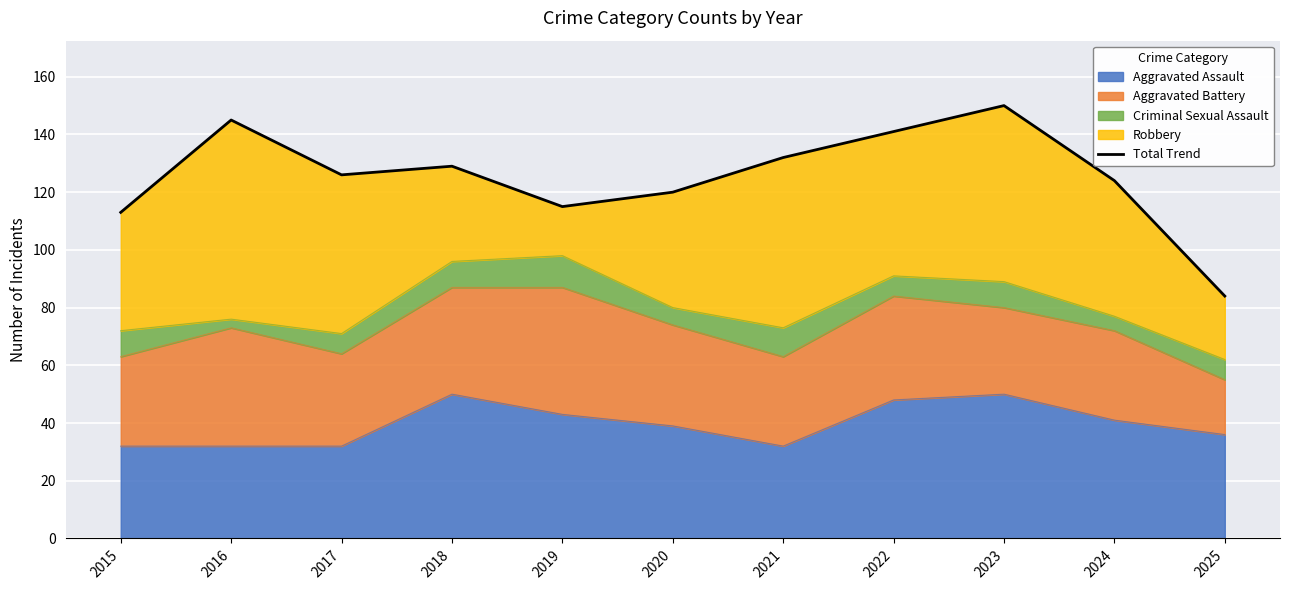

Reading left to right, extract all data points from this chart.

113	145	126	129	115	120	132	141	150	124	84